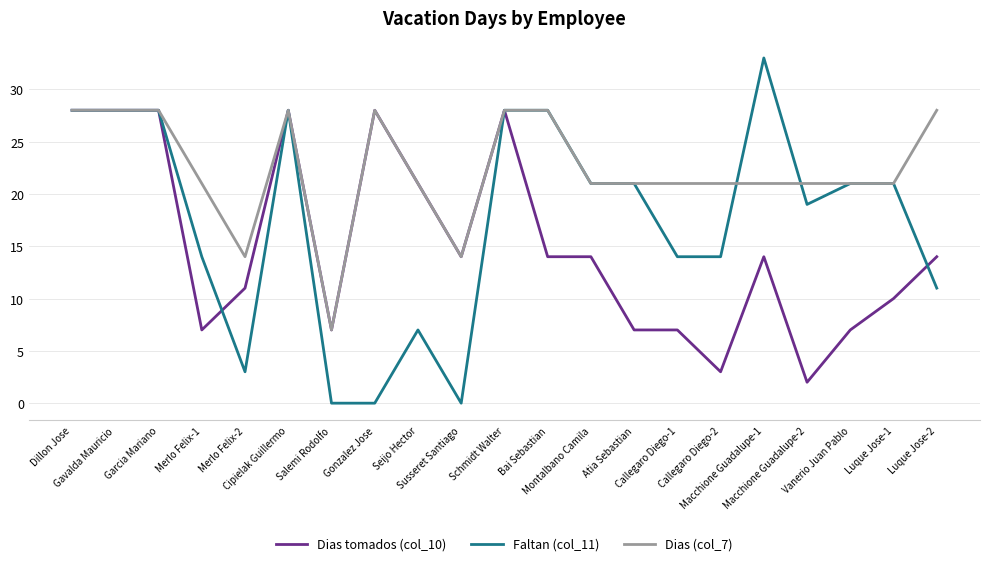

What position from the right is Gonzalez Jose?

14